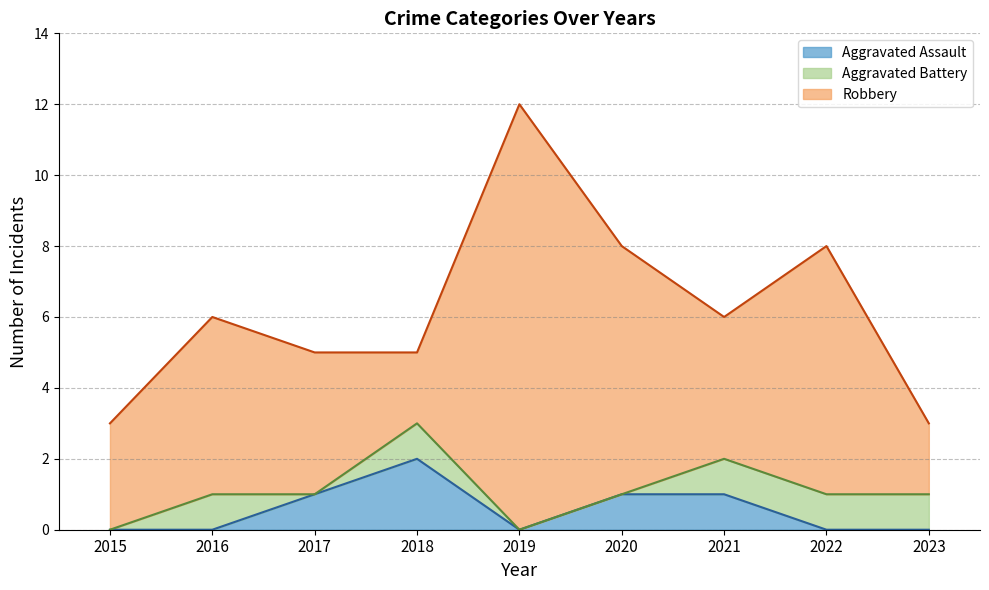

Does the chart display data point markers on the line(s)?

No